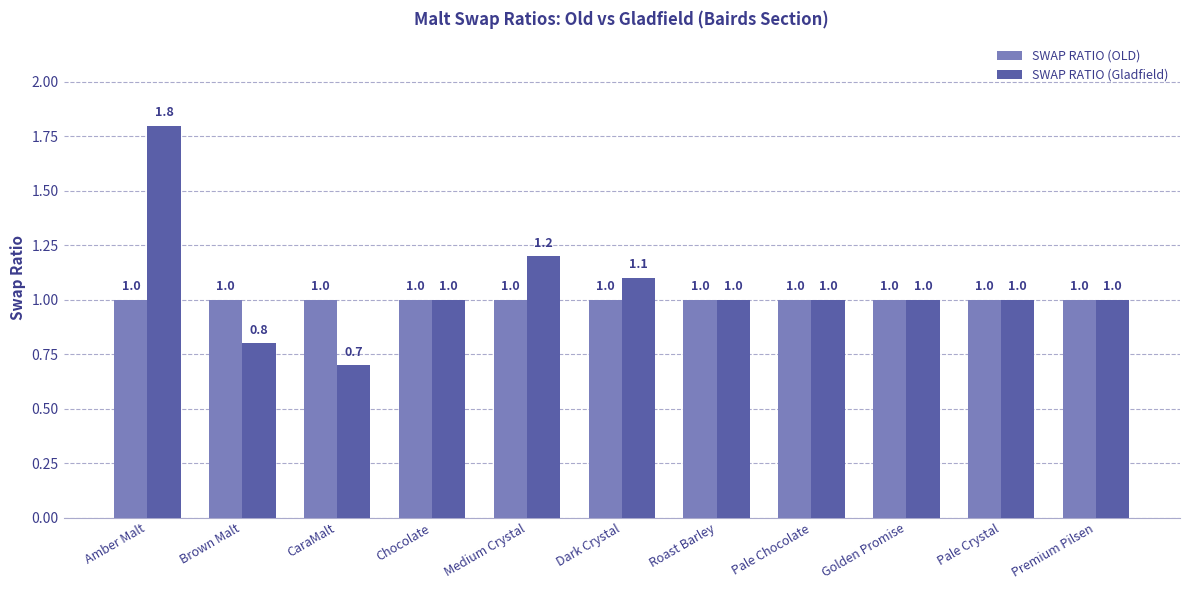

True or false: SWAP RATIO (OLD) has a value of 1.0 at Premium Pilsen.

True